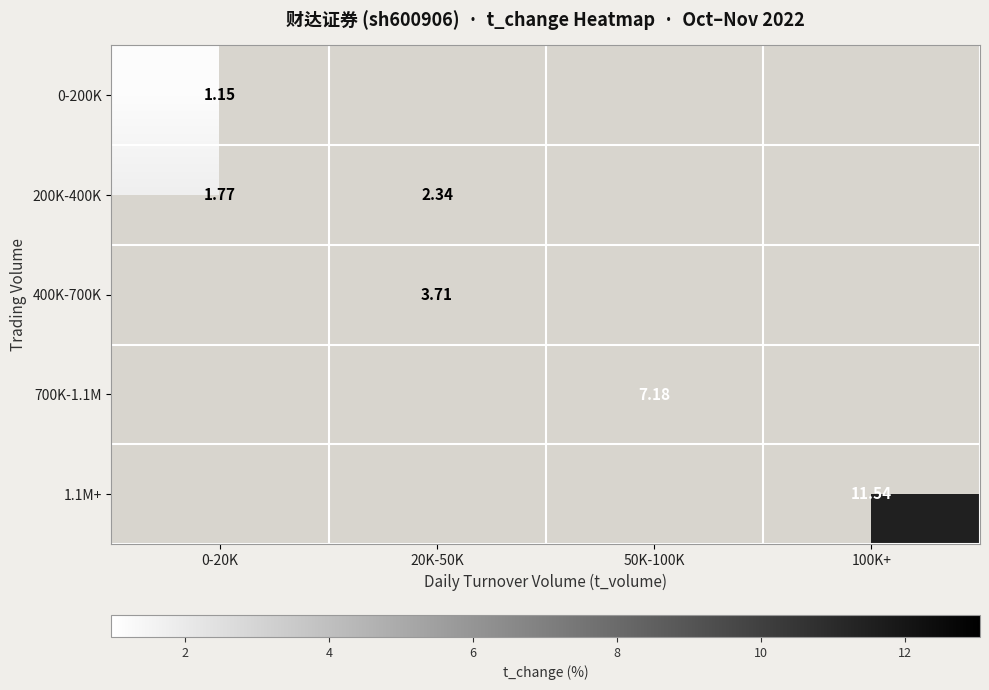

Where does the 700K-1.1M series first go above 7?

50K-100K